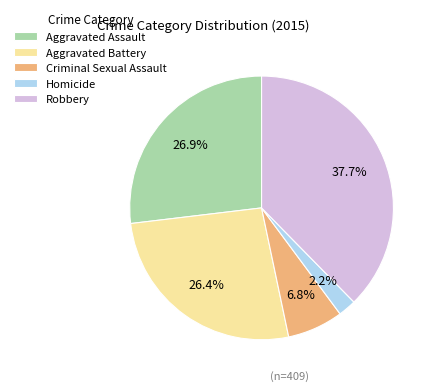

What portion of the pie excludes Criminal Sexual Assault?

93.2%